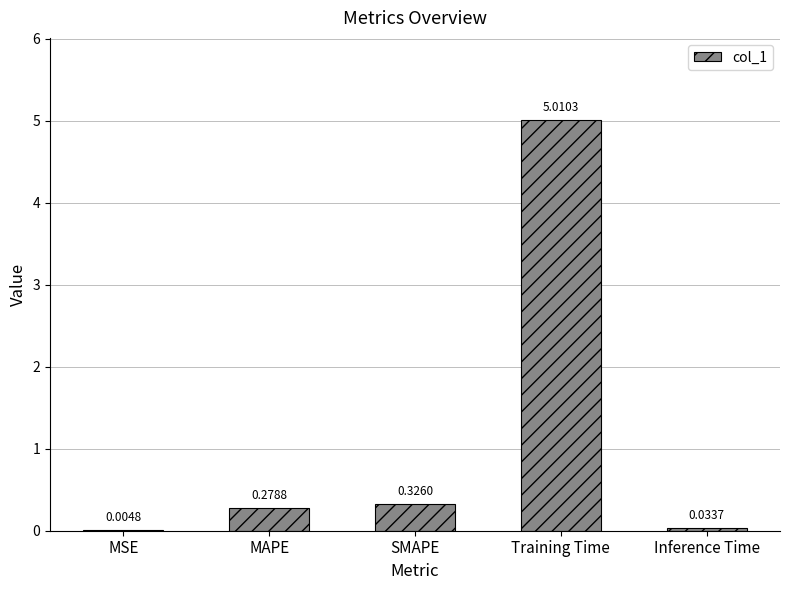

What is the sum of the values at Training Time and MSE?

5.0